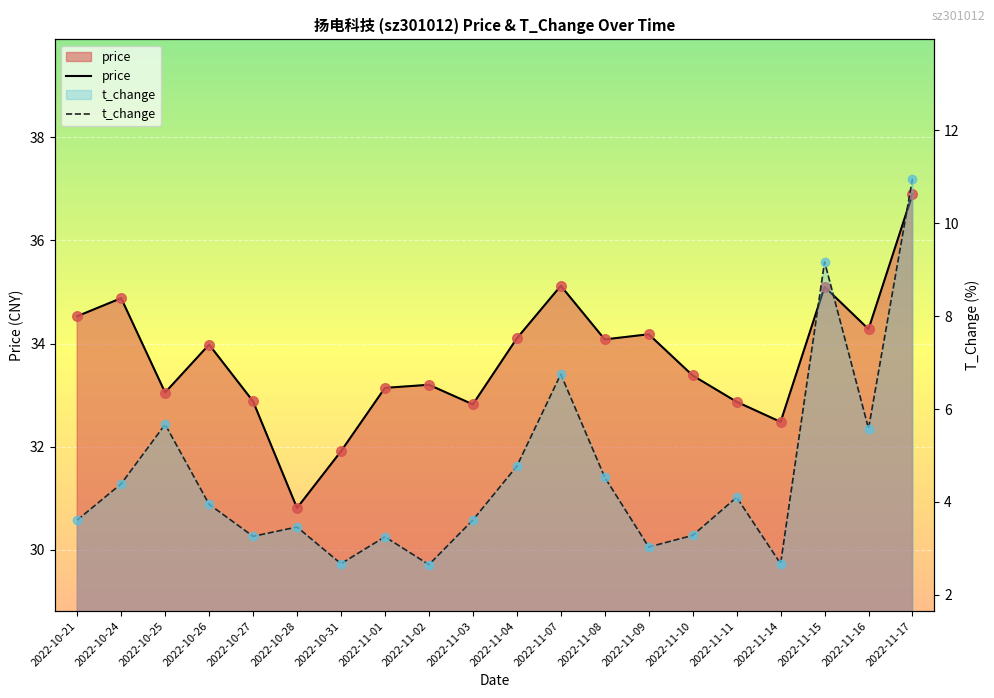

Which series contains the highest Y value?

price